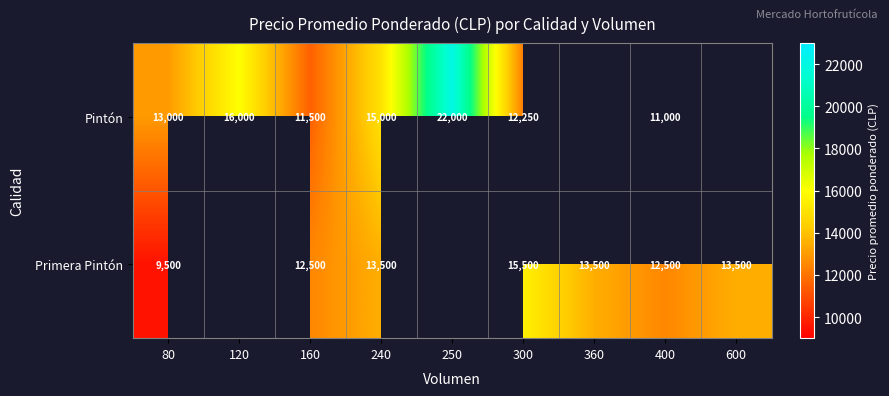

What is the smallest value displayed?

9500.0